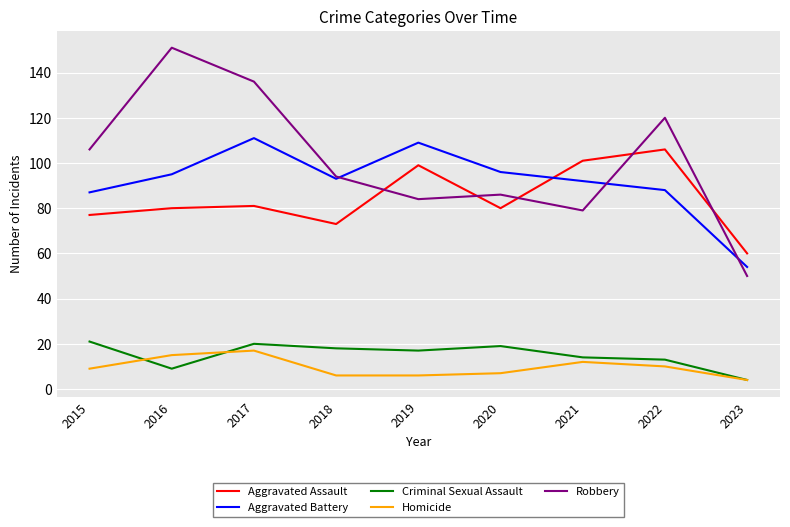

At which category does the chart reach its peak across all series?

2016